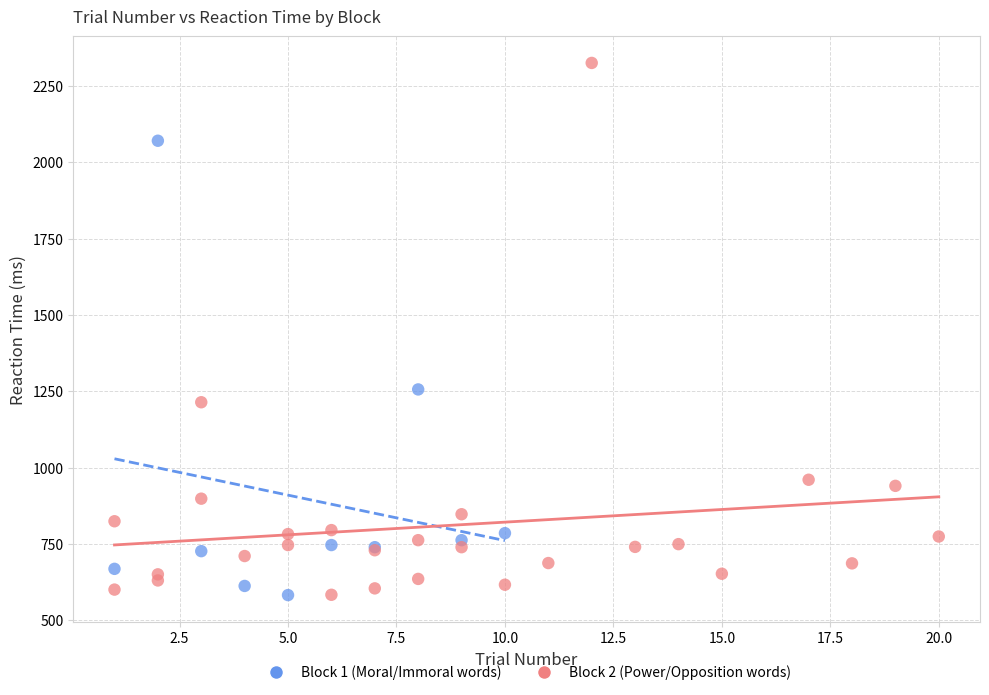

Which series has the largest Y range (max minus min)?

Block 2 (Power/Opposition words)